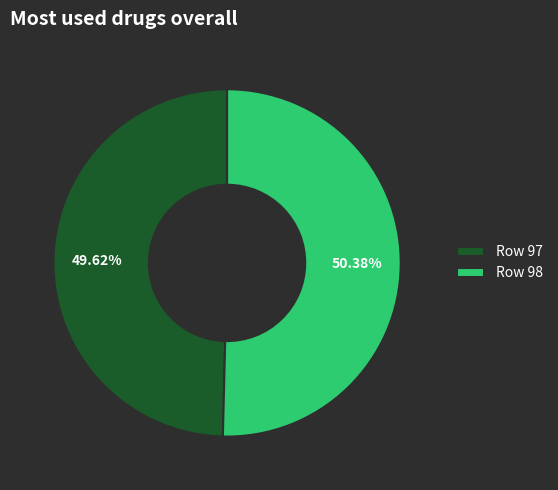

Combined, do Row 98 and Row 97 account for over 50%?

Yes